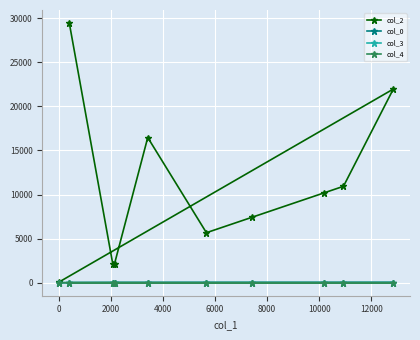

Which series has the widest spread of values?

col_2